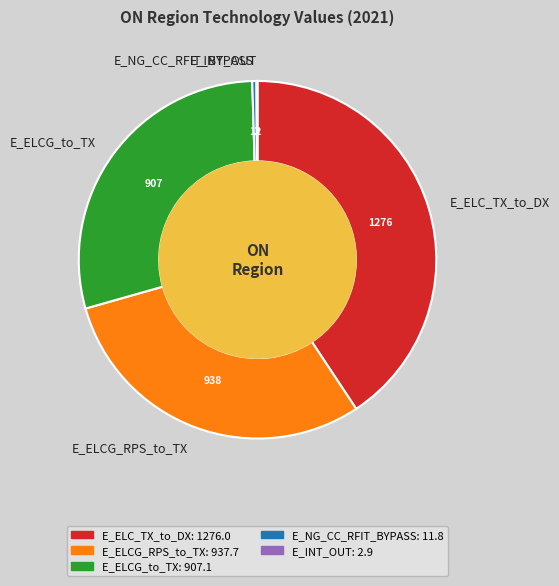

Which slice is the largest?

E_ELC_TX_to_DX